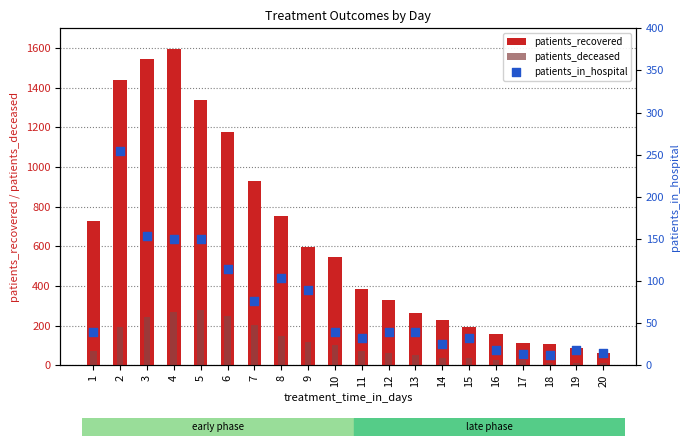

Which series has the largest total across all categories?

patients_recovered